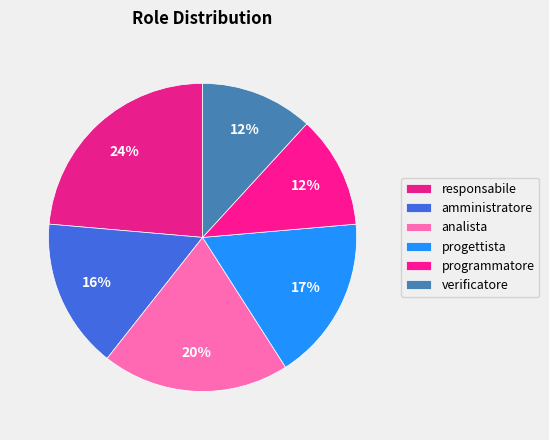

How many slices are in this pie chart?

6